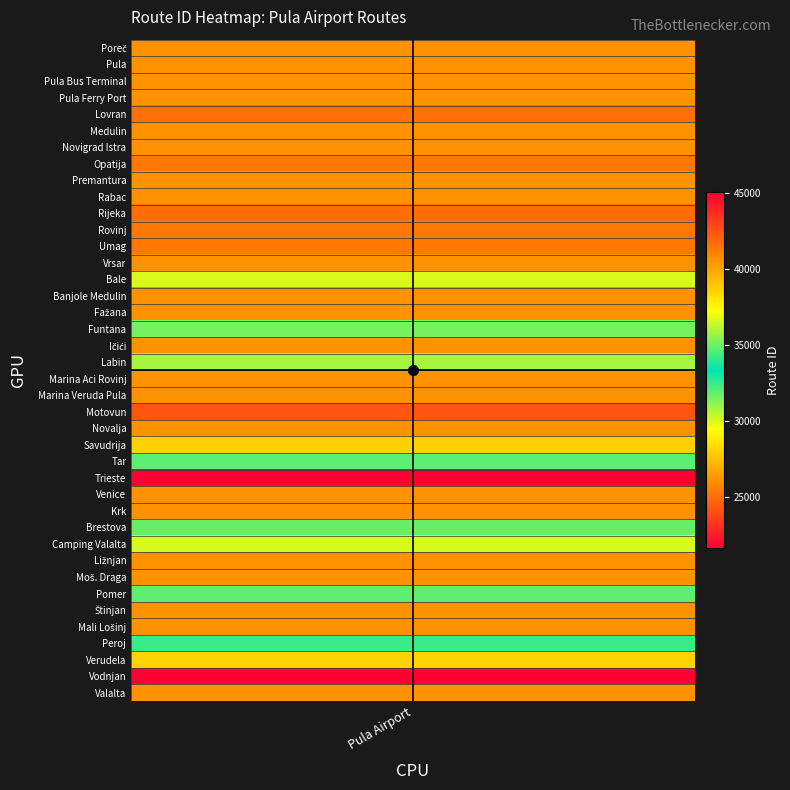

Between 15 and 18, which is larger?

15